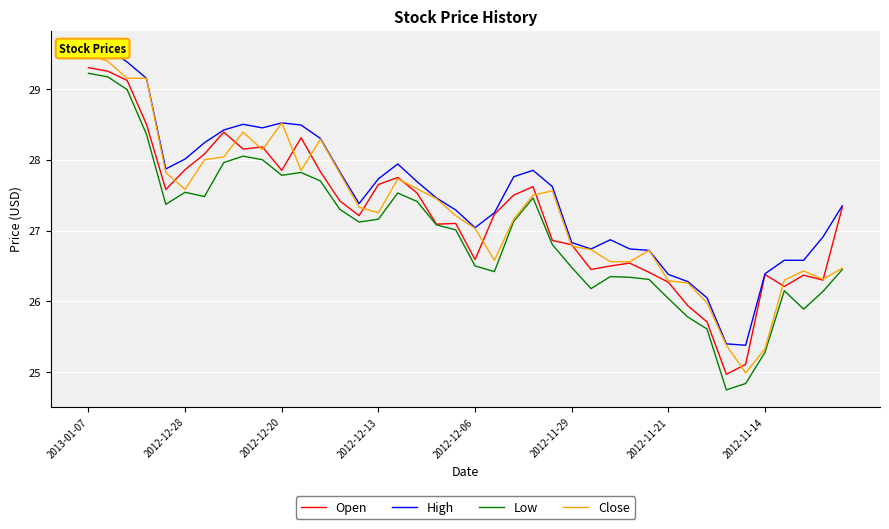

At which category is the sum across all series the highest?

2013-01-07